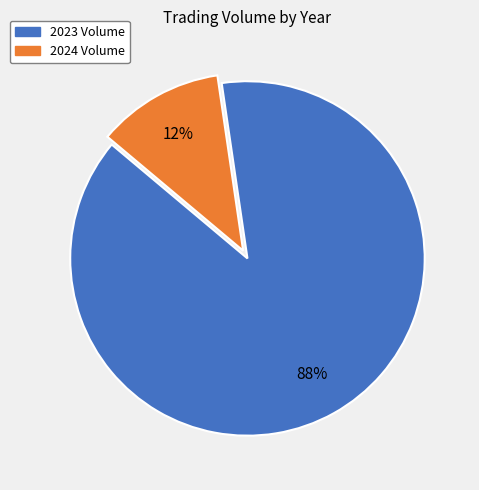

Which category has the biggest portion of the pie?

2023